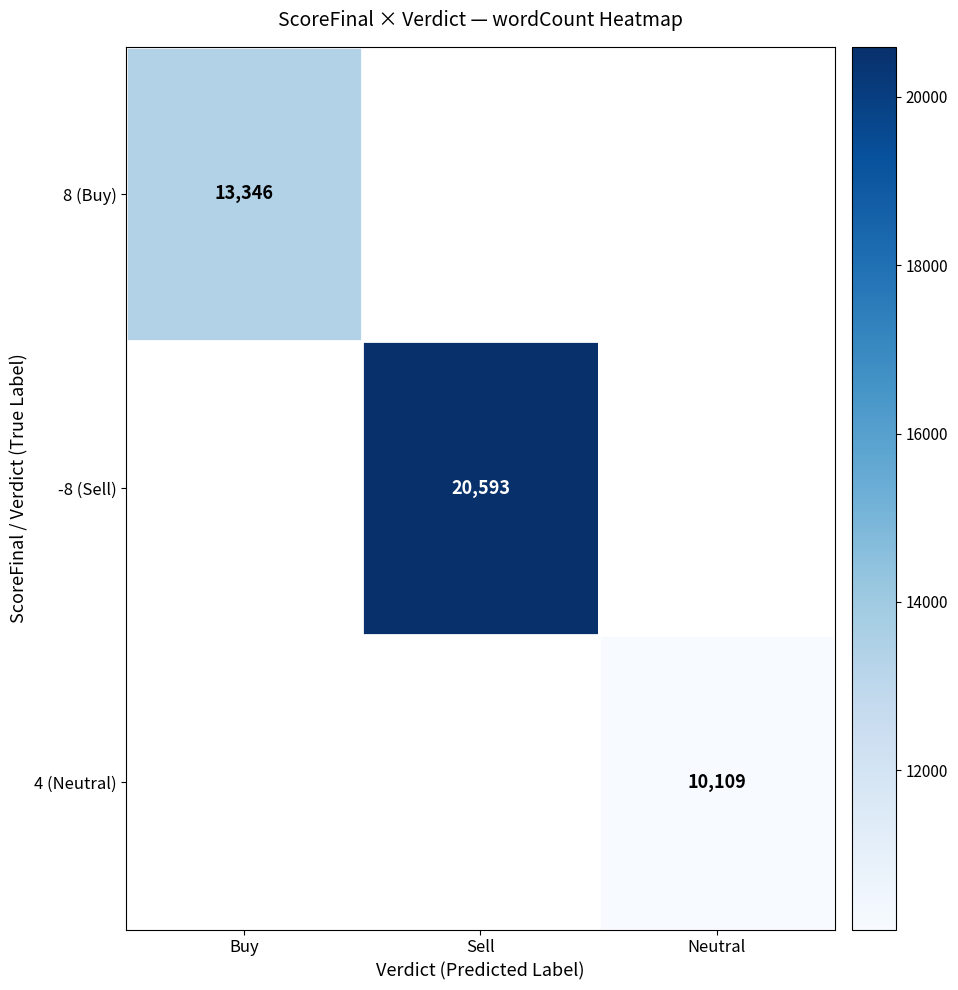

Is the value of 4 (Neutral) at Buy greater than the value of -8 (Sell) at Buy?

No